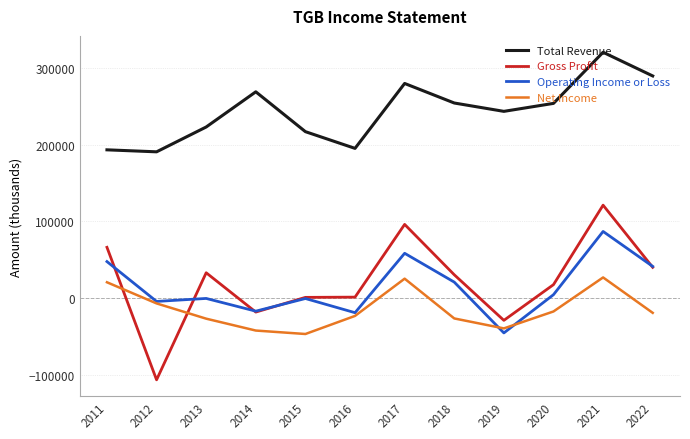

Is the value of Total Revenue at 2017 greater than the value of Gross Profit at 2017?

Yes